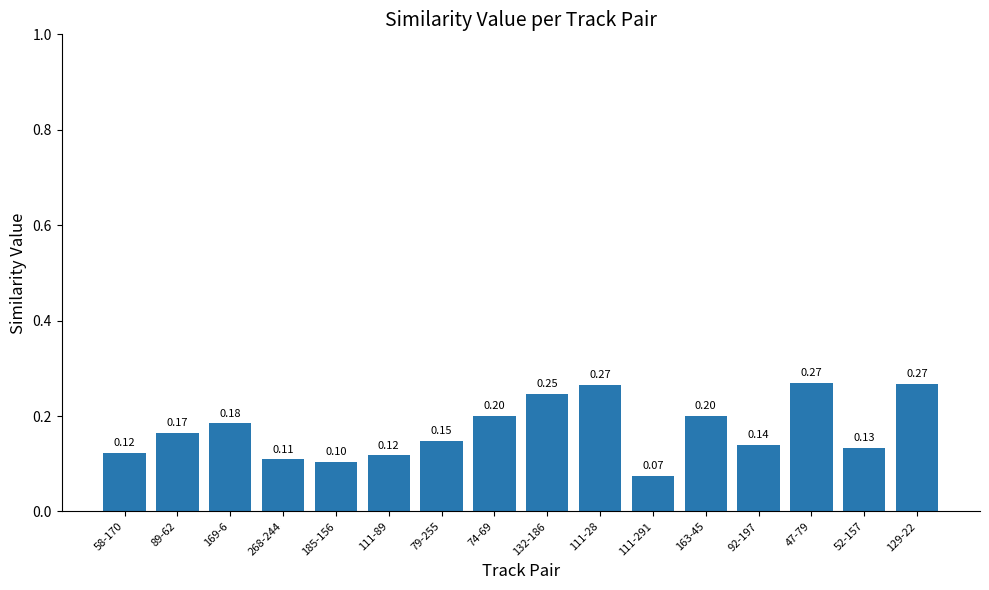

Are the bars horizontal?

No